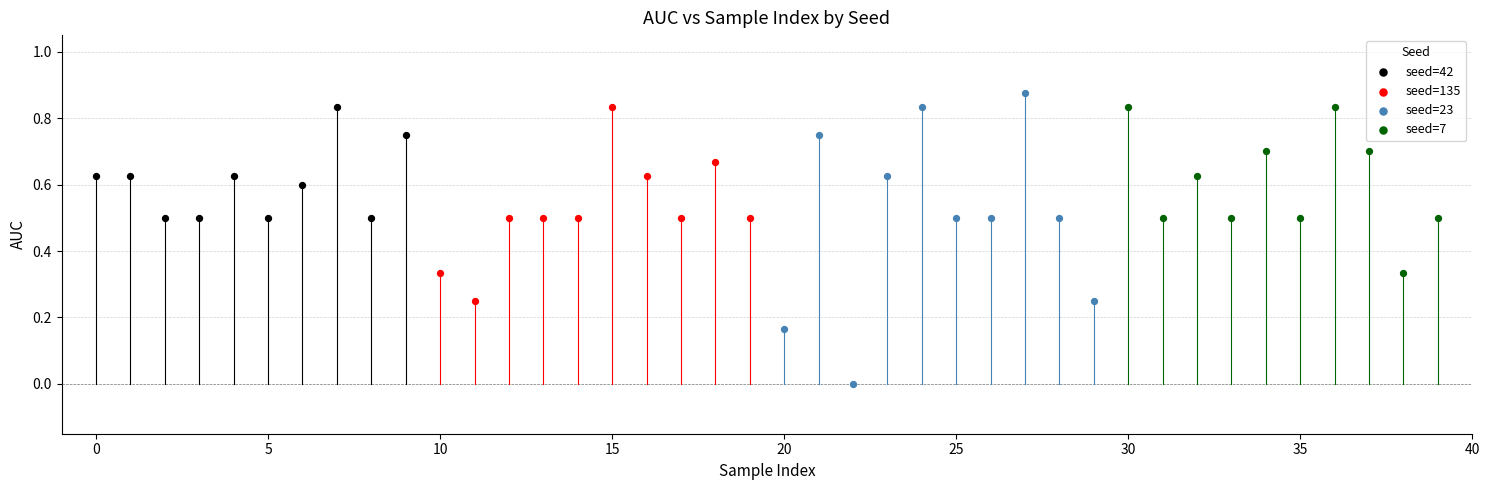

Which series contains the lowest Y value?

seed=23